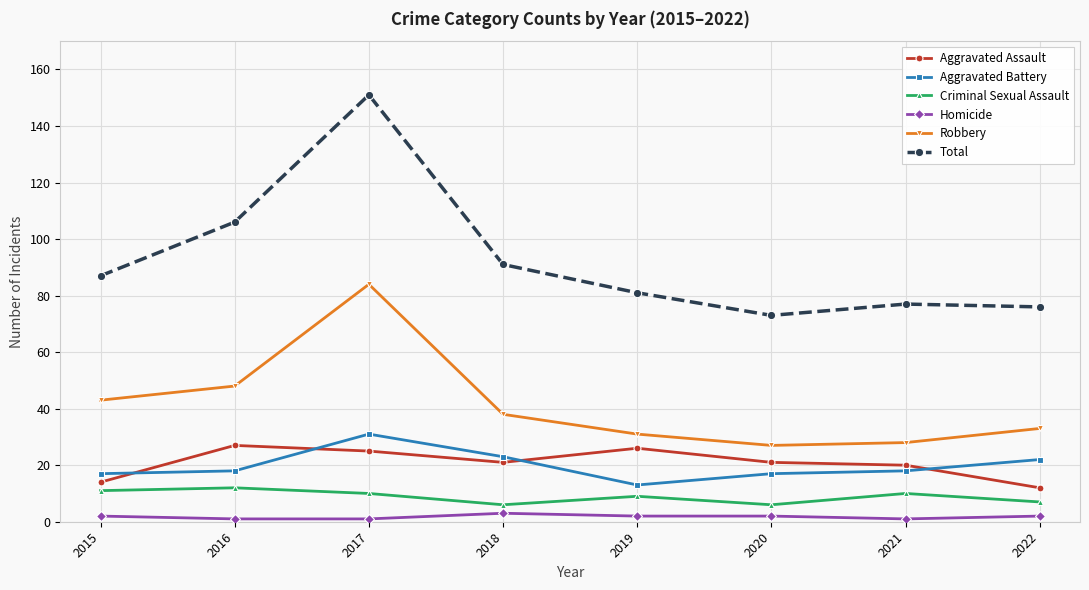

What is the total value across all series at 2020?

146